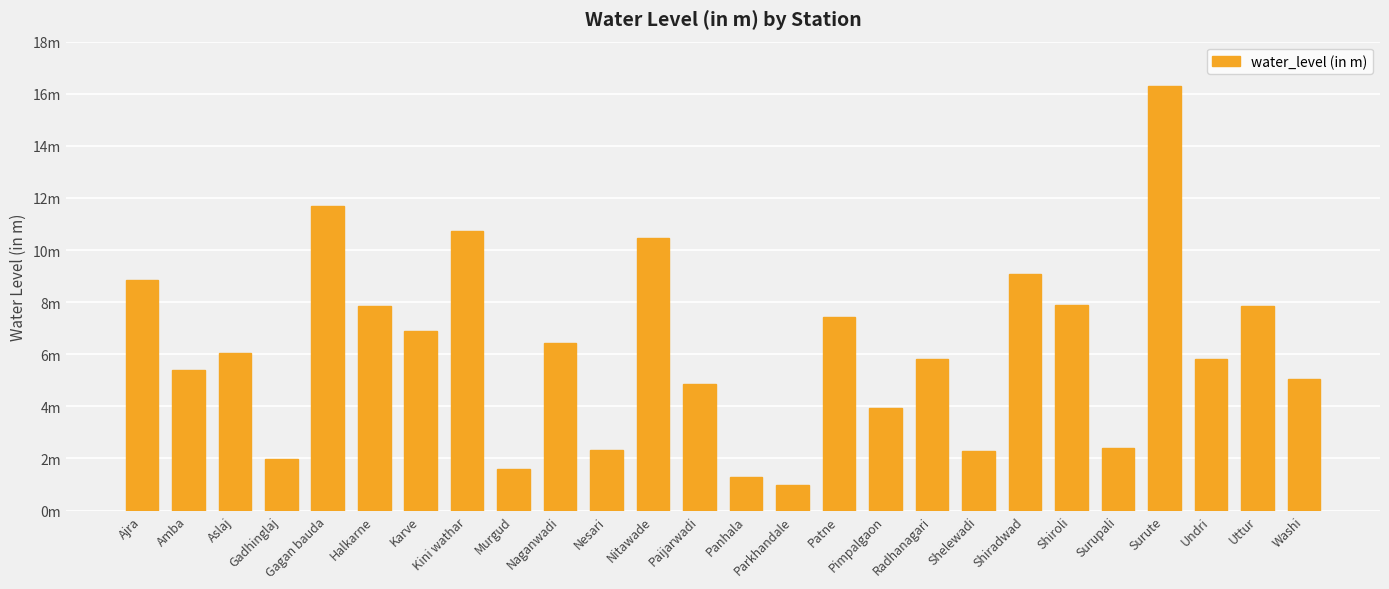

Where does the data first go above 6?

Ajra